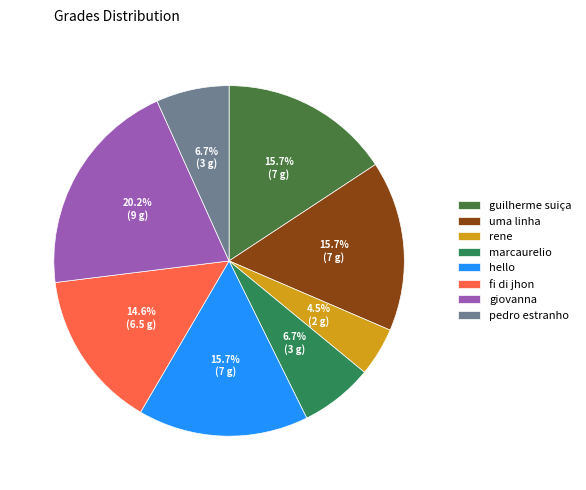

True or false: pedro estranho accounts for 15% of the total.

False